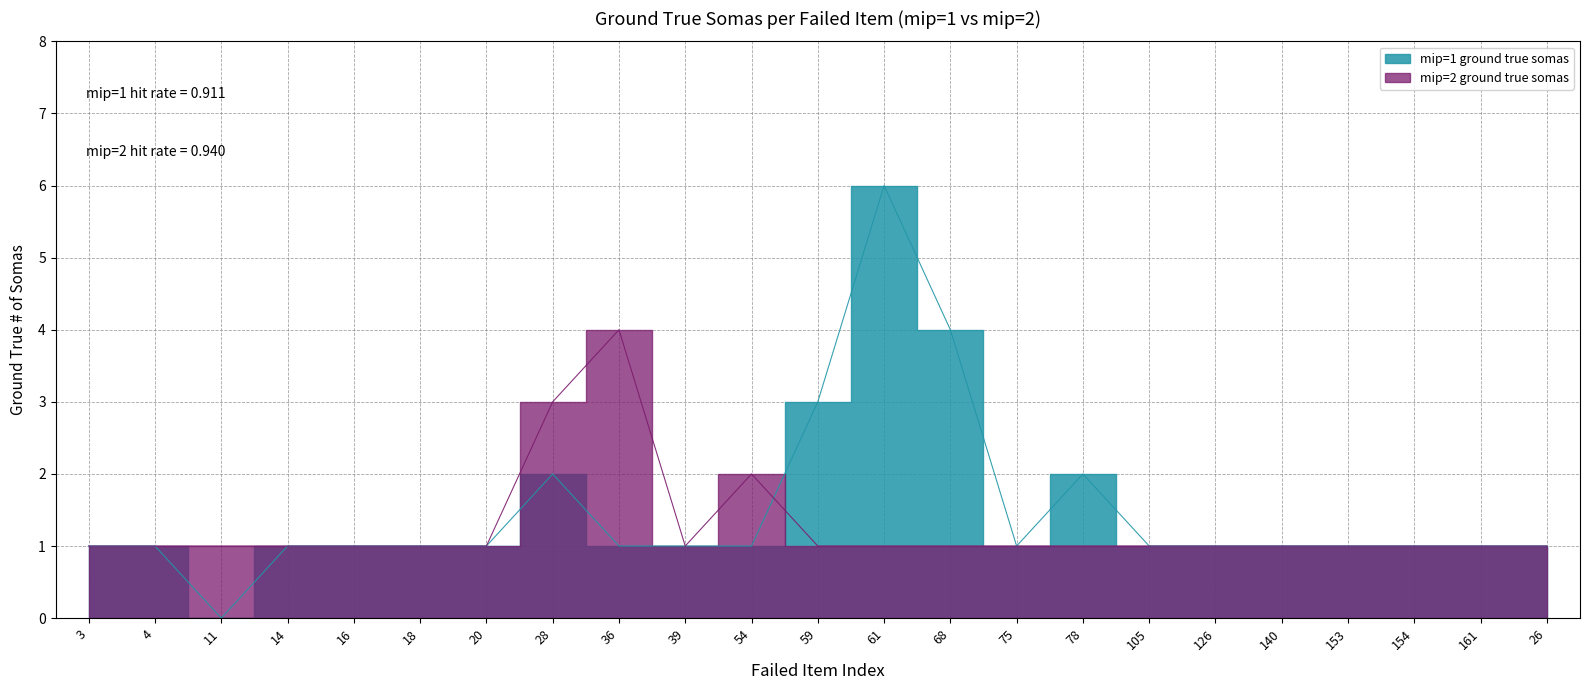

Count the mip=2 ground true somas values in the range 1 to 2.

21